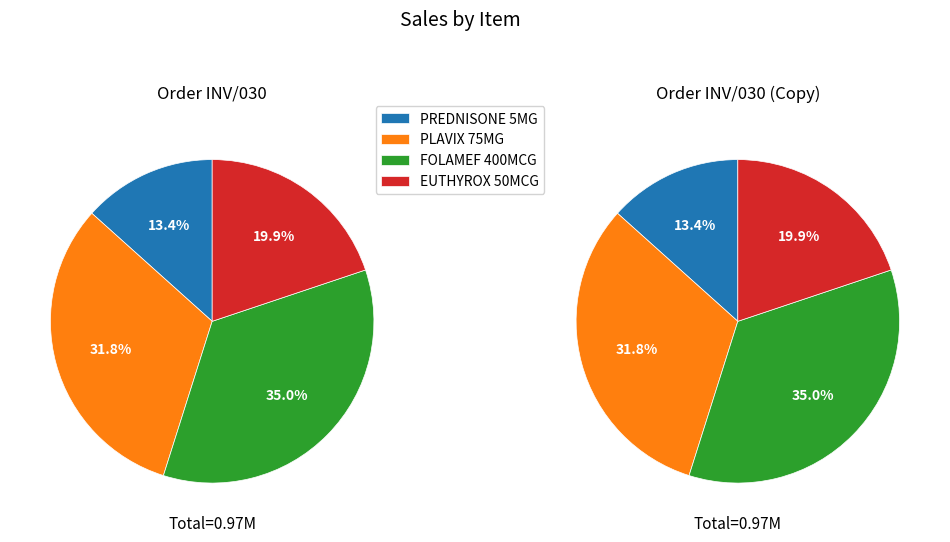

Approximately how many times larger is the value at PLAVIX 75MG TAB compared to EUTHYROX 50MCG TAB?

1.6